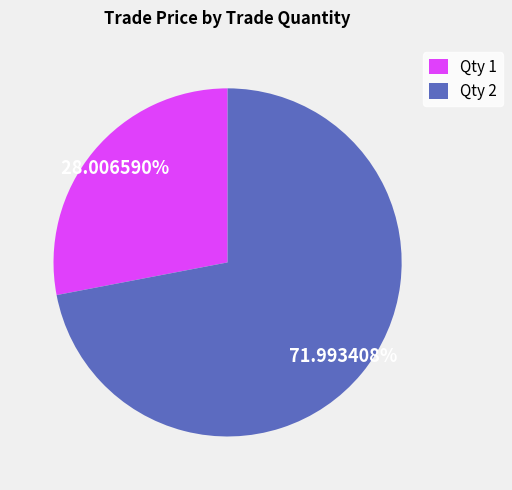

Between Qty 1 and Qty 2, which is larger?

Qty 2